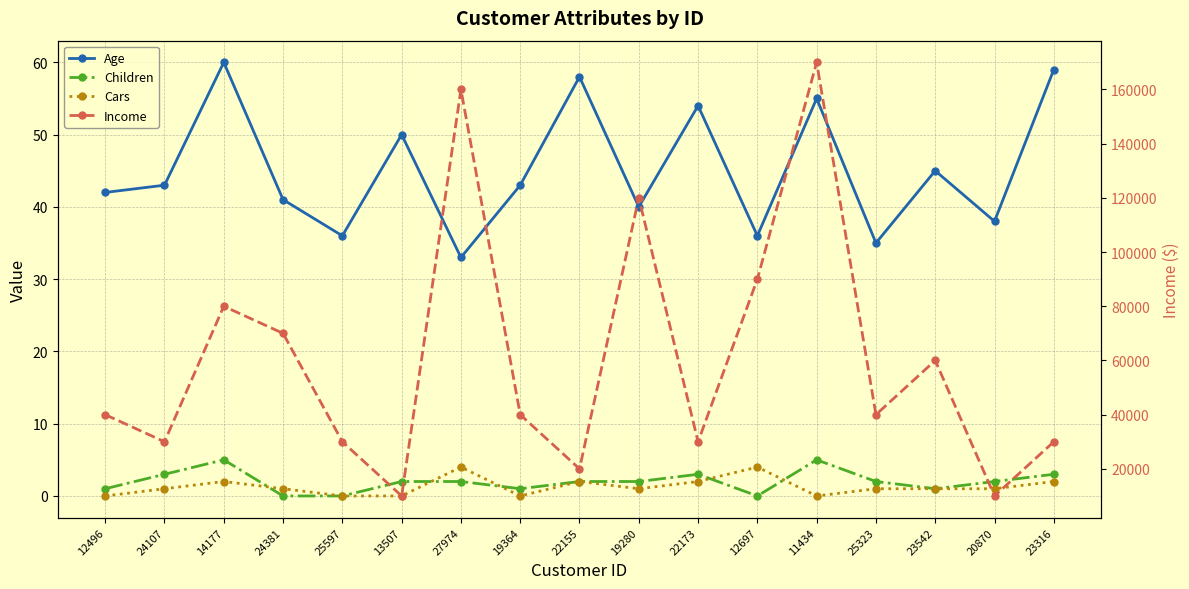

The Age series shows 25 at 19364. True or false?

False